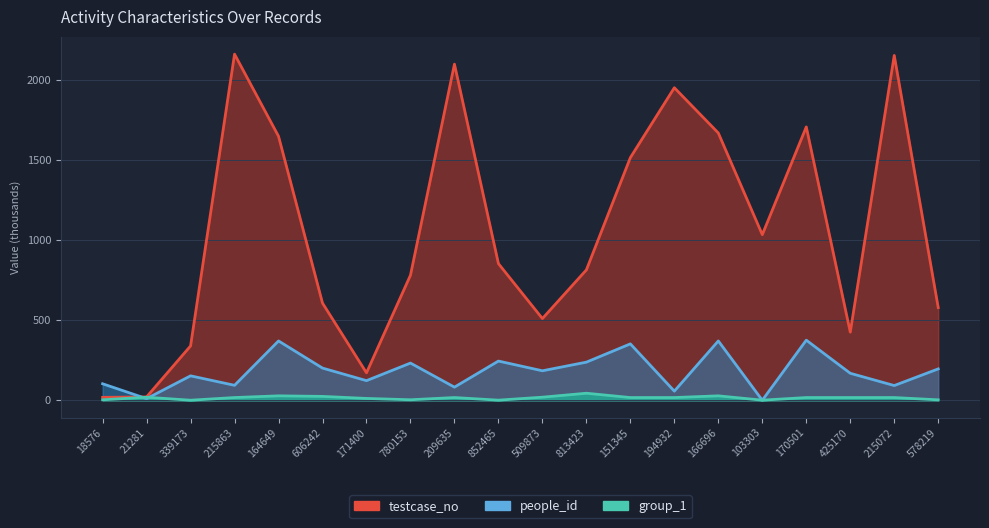

List the labels in order of testcase_no value, smallest first.

18576, 21281, 171400, 339173, 425170, 509873, 578219, 606242, 780153, 813423, 852465, 103303, 151345, 164649, 166696, 170501, 194932, 209635, 215072, 215863